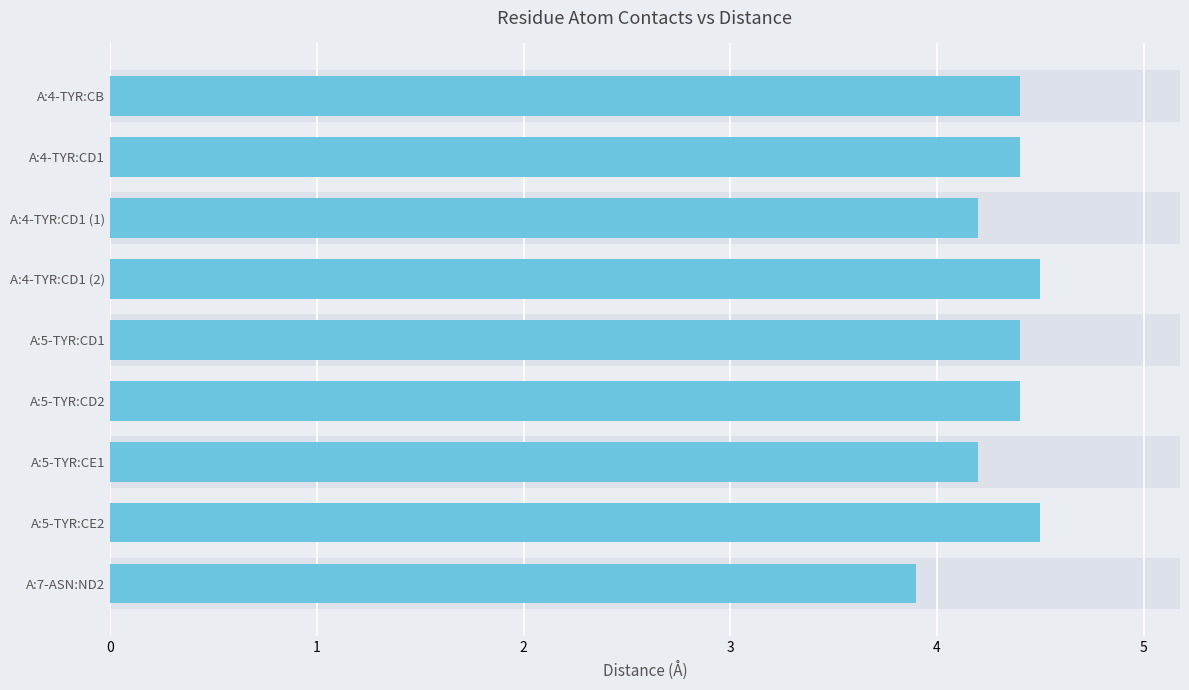

What is the sum of the values at A:4-TYR:CD1 (2) and A:7-ASN:ND2?

8.4